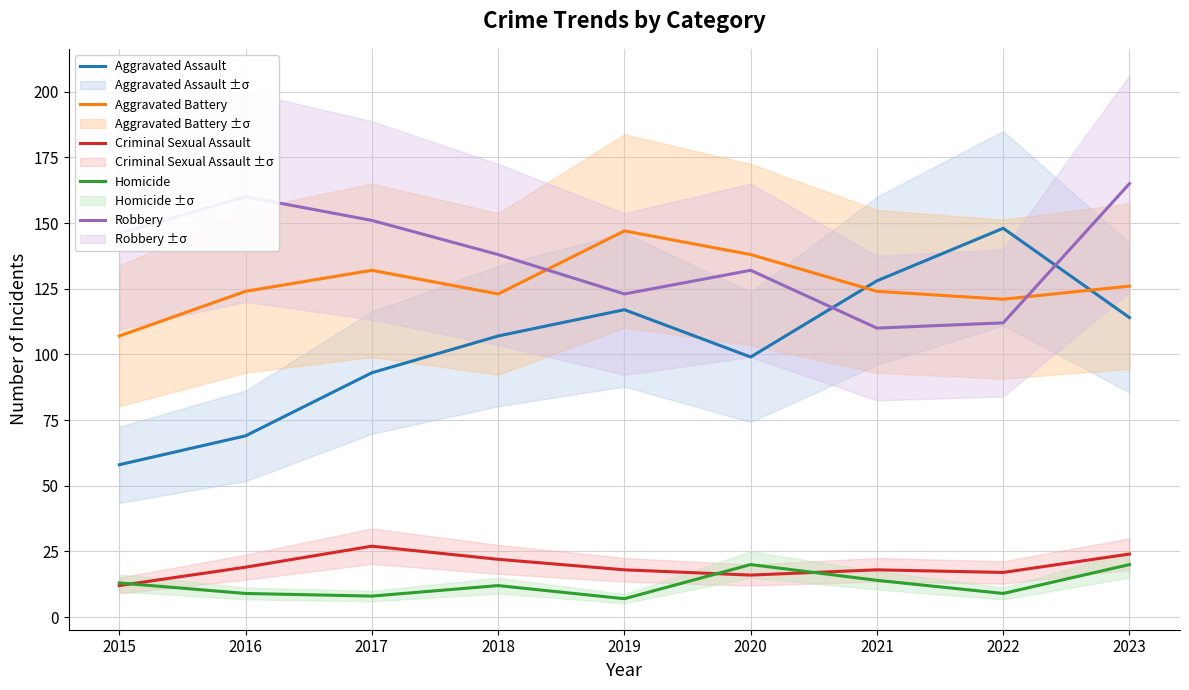

Reading left to right, extract all data points from this chart.

Aggravated Assault: 58	69	93	107	117	99	128	148	114
Aggravated Battery: 107	124	132	123	147	138	124	121	126
Criminal Sexual Assault: 12	19	27	22	18	16	18	17	24
Homicide: 13	9	8	12	7	20	14	9	20
Robbery: 146	160	151	138	123	132	110	112	165